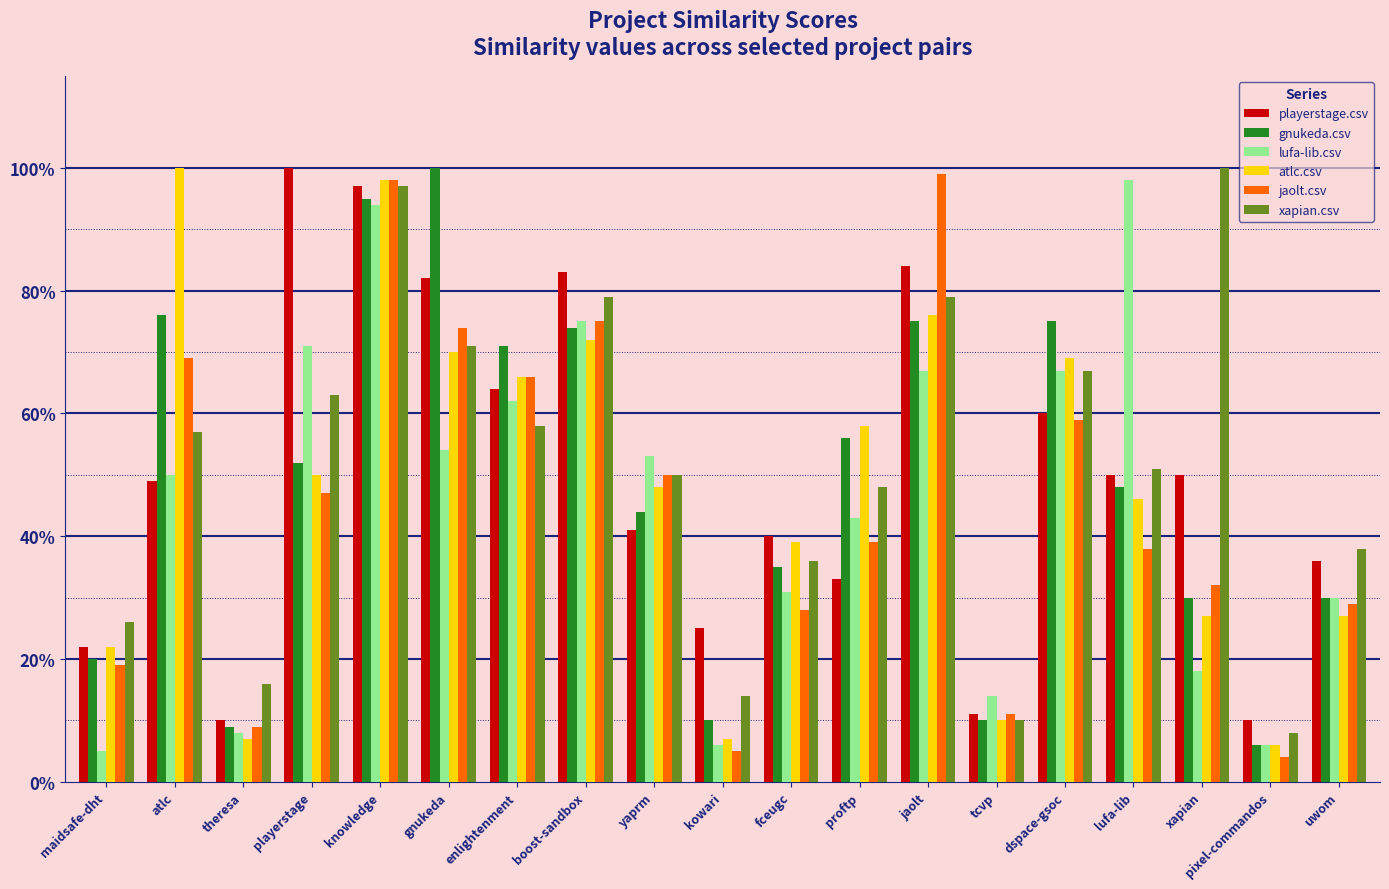

What are all the series names shown in the legend?

playerstage.csv, gnukeda.csv, lufa-lib.csv, atlc.csv, jaolt.csv, xapian.csv